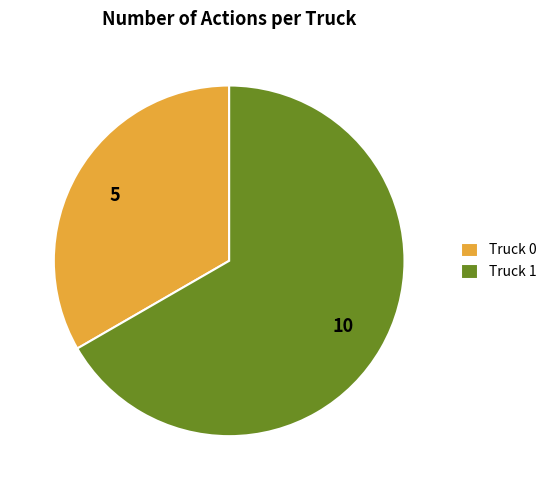

True or false: Truck 0 accounts for 19% of the total.

False